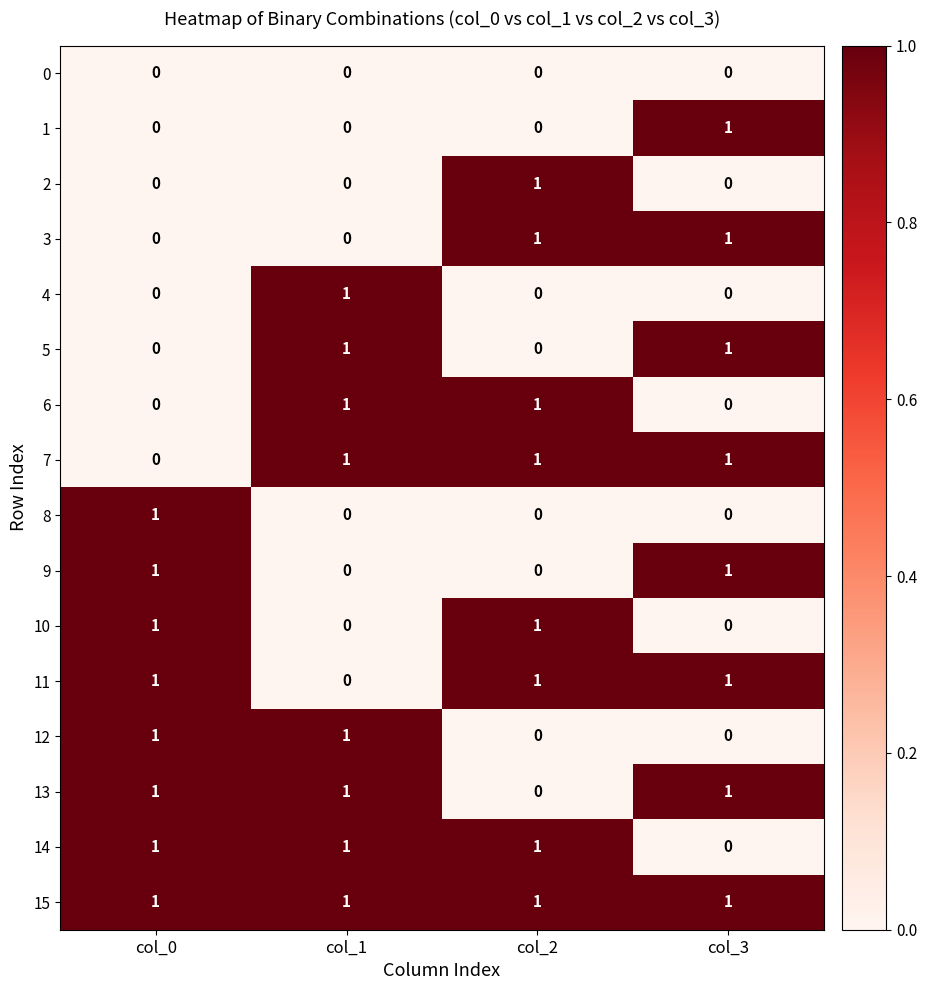

Count the number of categories in the chart.

4